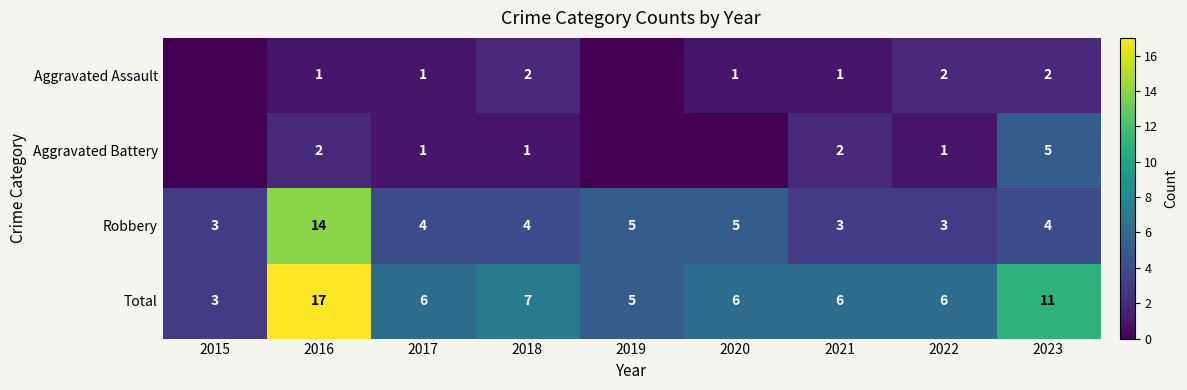

What is the difference between the highest and lowest values at 2017?

5